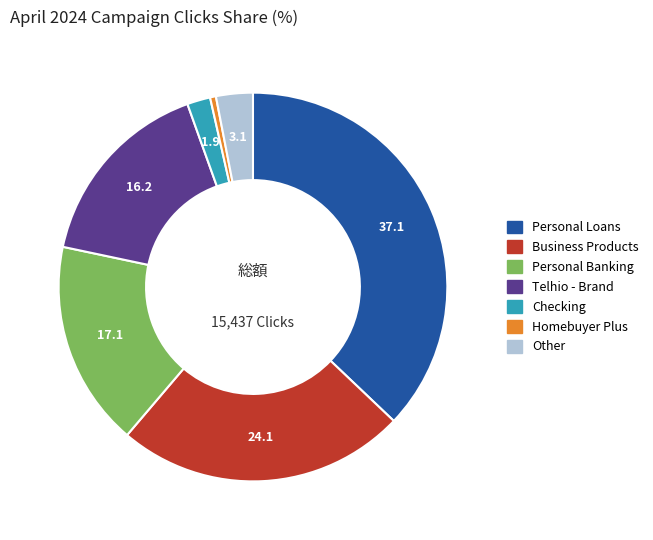

Rank the categories by value from highest to lowest.

Personal Loans, Business Products, Personal Banking, Telhio - Brand, Other, Checking, Homebuyer Plus